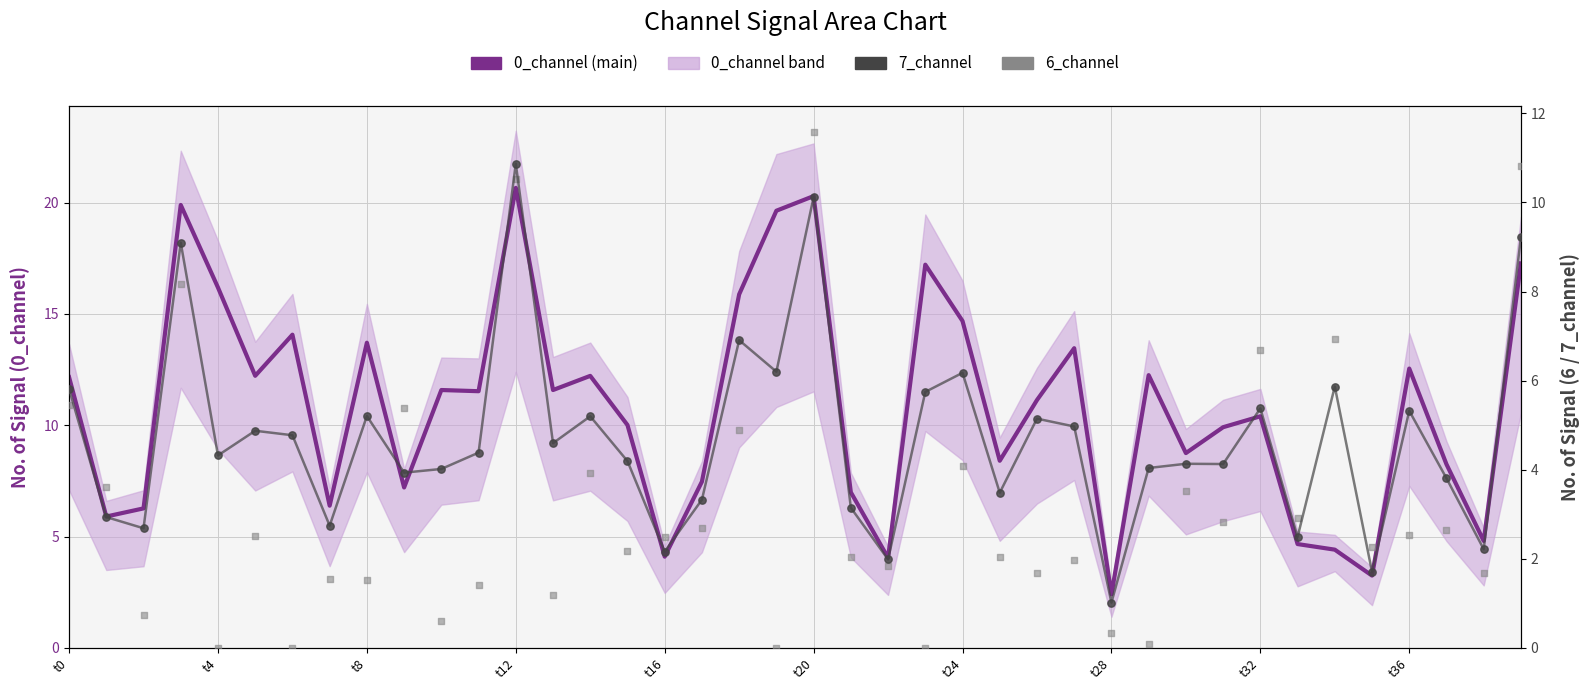

What are all the series names shown in the legend?

0_channel, 7_channel, 6_channel